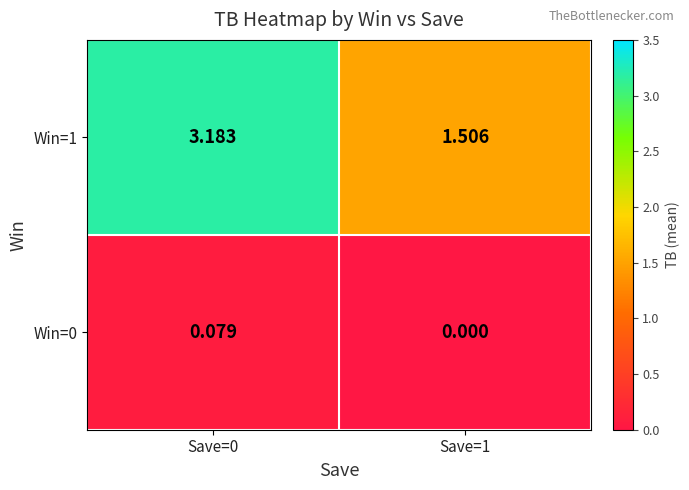

Is the value of Win=1 at Save=1 greater than the value of Win=0 at Save=1?

Yes